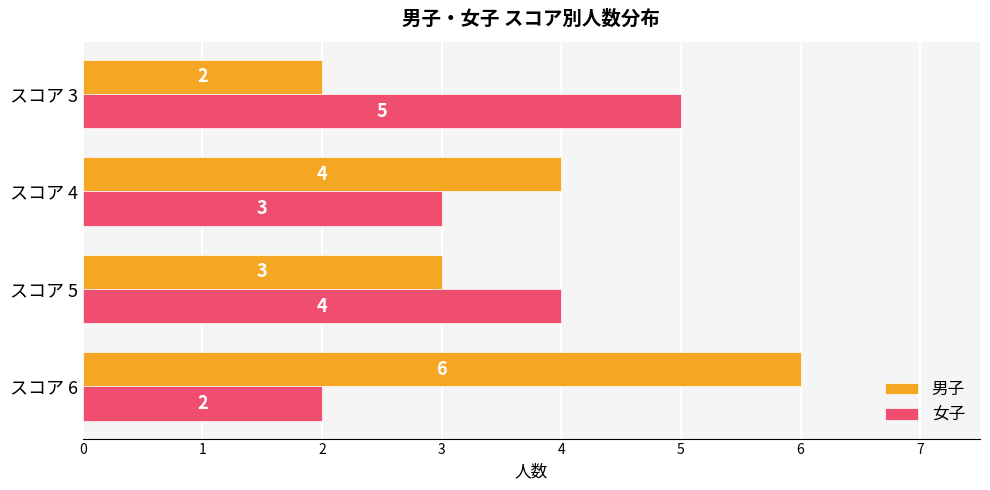

How many values in the 男子 series are below 4?

2